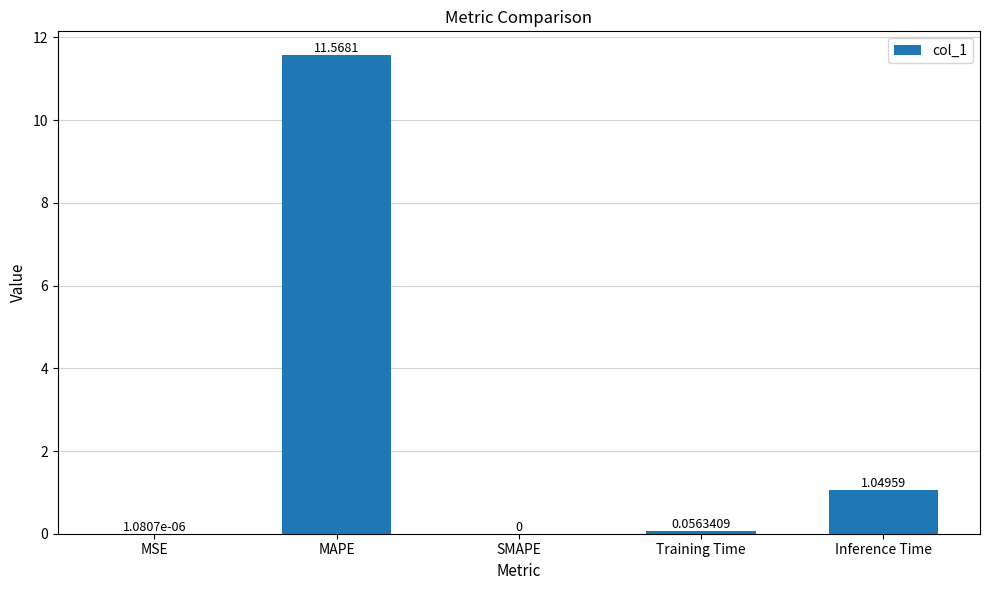

What is the sum of all values?

12.7